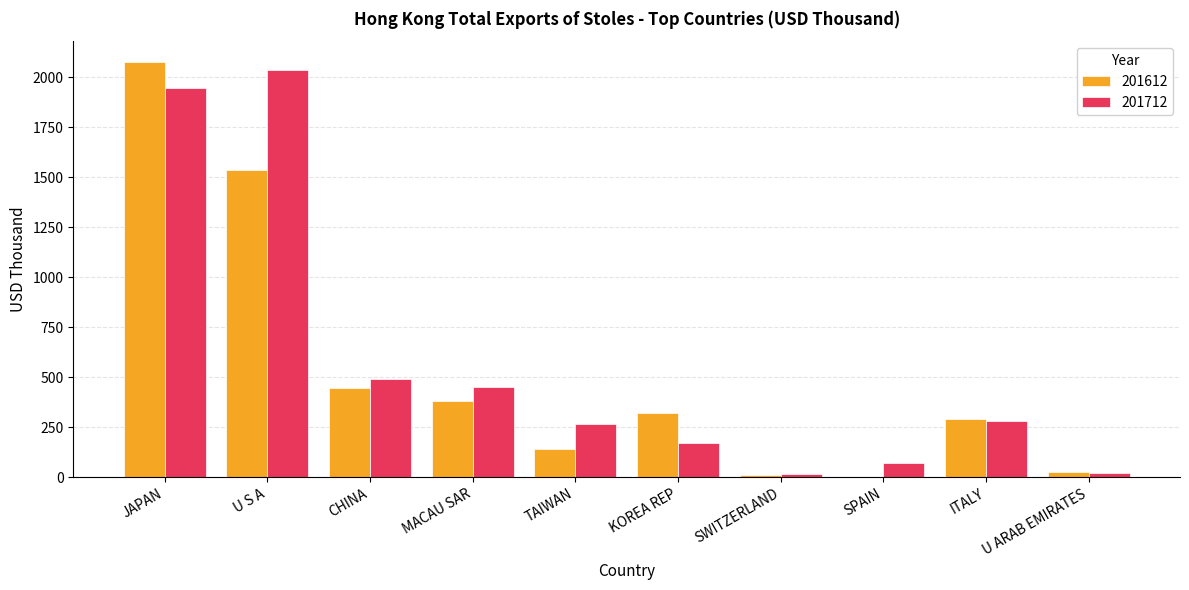

At which category is the sum across all series the highest?

JAPAN